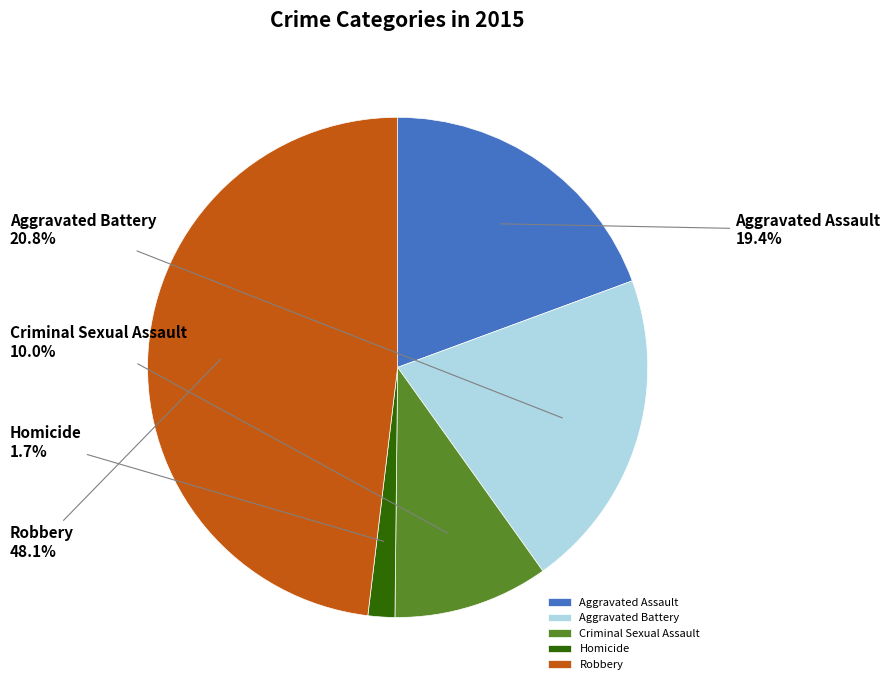

Which slice is the smallest?

Homicide